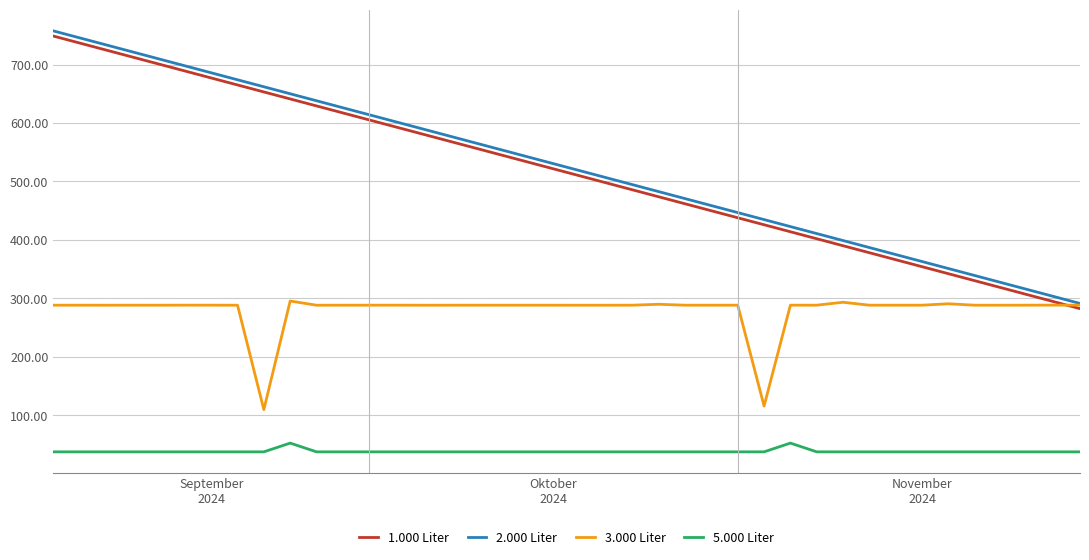

What is the smallest value displayed?

37.6